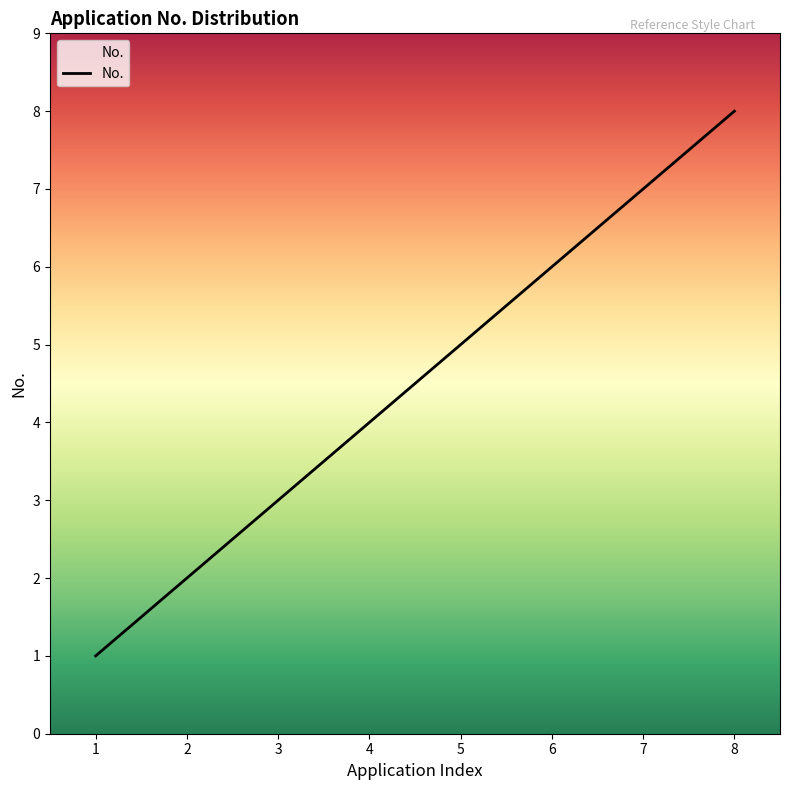

Which label corresponds to the largest value in the chart?

8